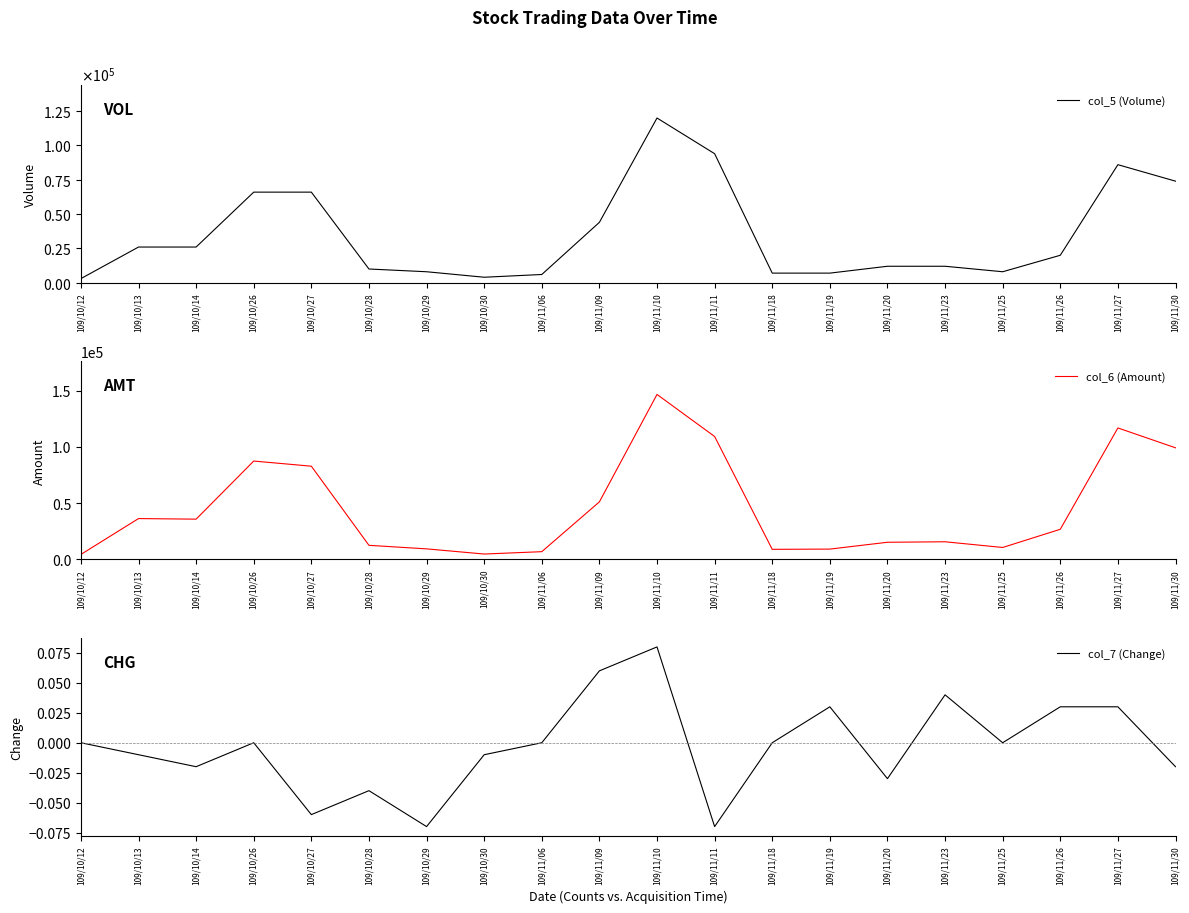

Reading left to right, list all the values displayed in this chart.

col_5 (Volume): 3000.0	26000.0	26000.0	66000.0	66000.0	10000.0	8000.0	4000.0	6000.0	44000.0	120000.0	94000.0	7000.0	7000.0	12000.0	12000.0	8000.0	20000.0	86000.0	74000.0
col_6 (Amount): 4200.0	36140.0	35620.0	87360.0	82780.0	12320.0	9160.0	4560.0	6660.0	51020.0	146680.0	109230.0	8750.0	8960.0	15040.0	15480.0	10400.0	26600.0	116840.0	99160.0
col_7 (Change): 0.0	-0.0	-0.0	0.0	-0.1	-0.0	-0.1	-0.0	0.0	0.1	0.1	-0.1	0.0	0.0	-0.0	0.0	0.0	0.0	0.0	-0.0